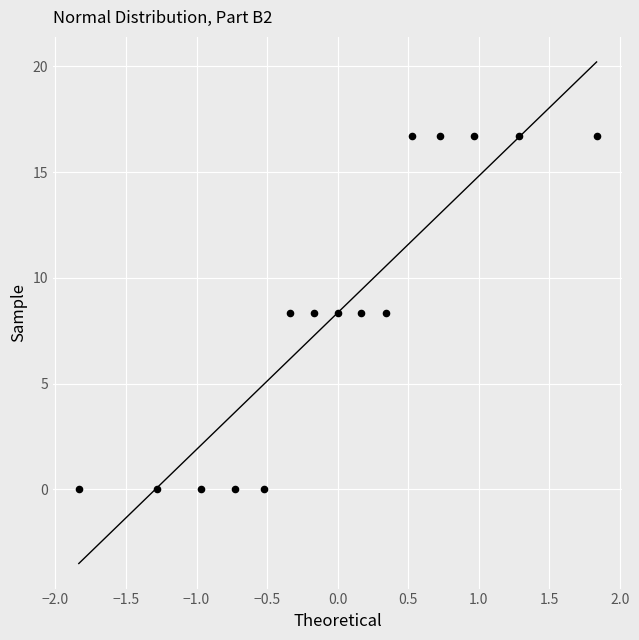

What is the range of Y values (max minus min)?

16.7